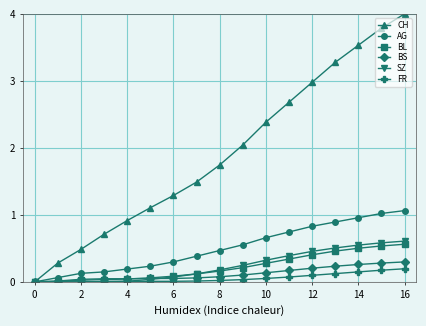

What is the highest value of the AG series?

1.1